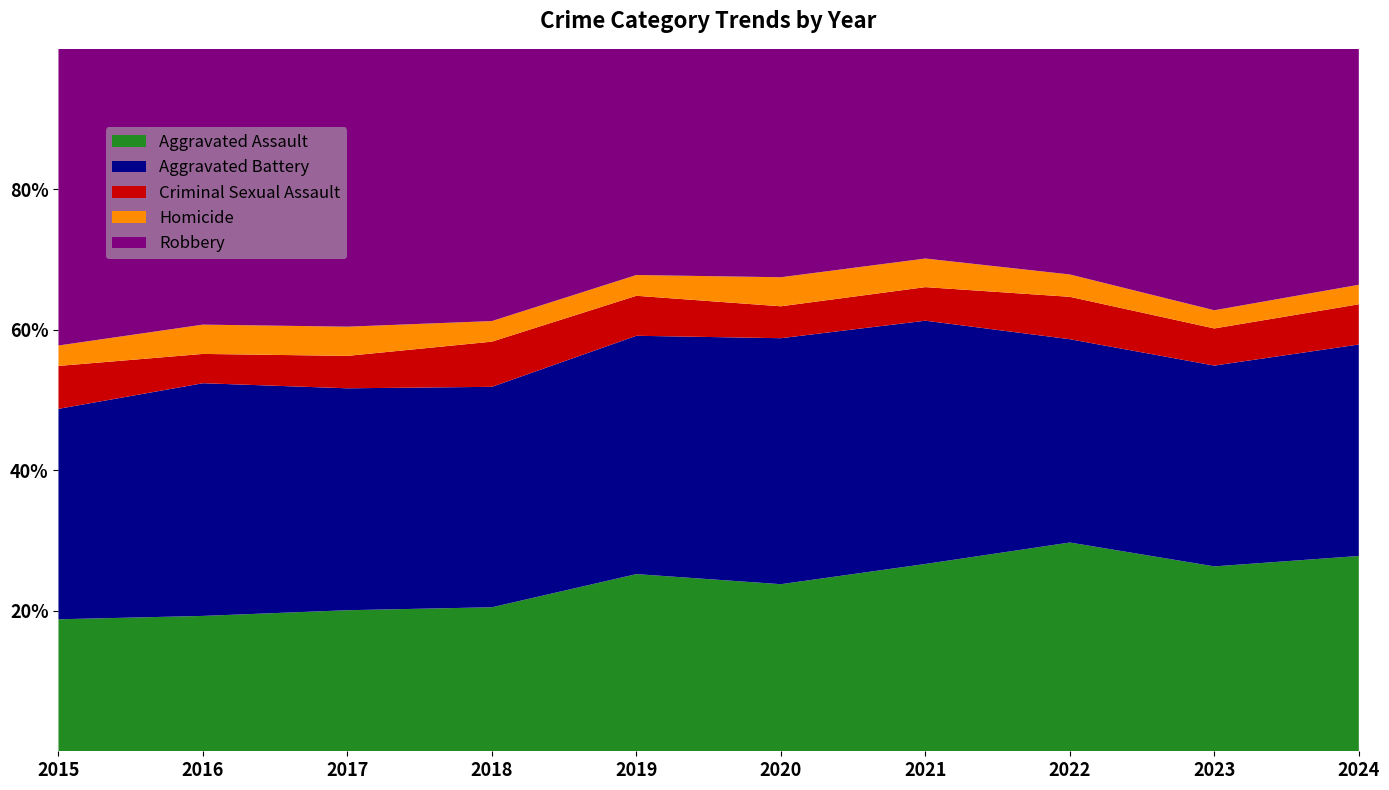

Reading left to right, extract all data points from this chart.

Aggravated Assault: 323	402	396	392	452	466	452	458	488	471
Aggravated Battery: 515	691	623	600	608	686	587	446	530	510
Criminal Sexual Assault: 105	87	91	123	102	89	81	93	98	97
Homicide: 50	87	82	56	53	81	69	49	48	47
Robbery: 726	819	780	741	577	637	506	495	690	569